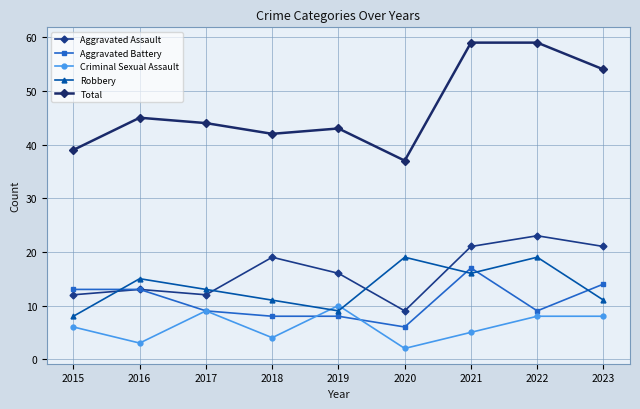

Rank the categories by Robbery value from highest to lowest.

2020, 2022, 2021, 2016, 2017, 2018, 2023, 2019, 2015